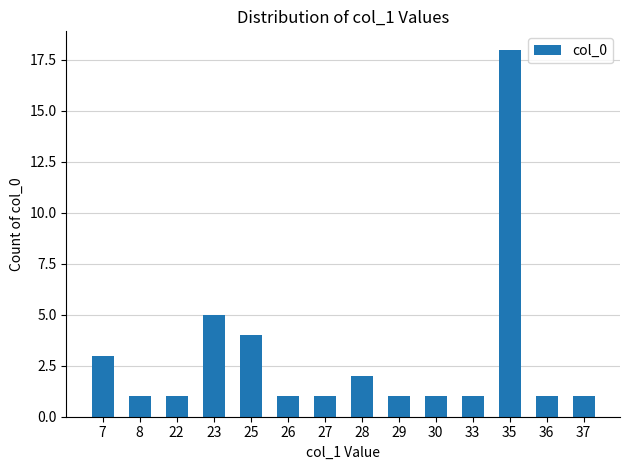

What is the smallest value displayed?

1